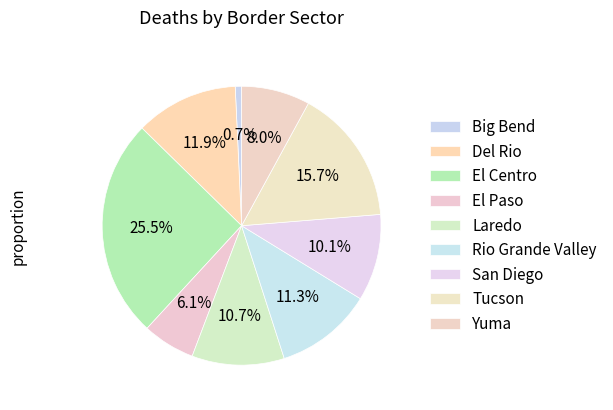

Which slice is the largest?

El Centro